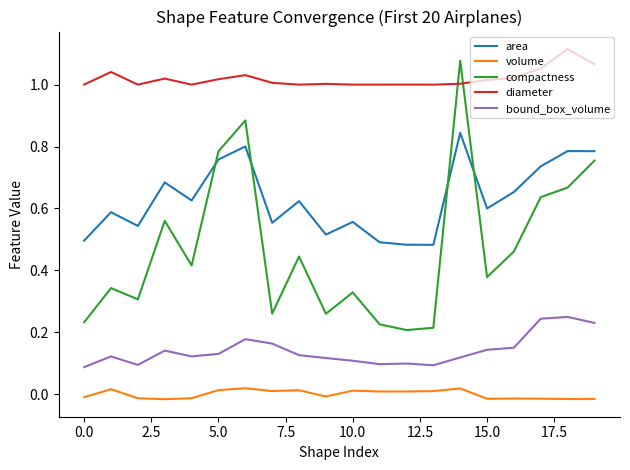

True or false: volume and diameter cross at least once.

False